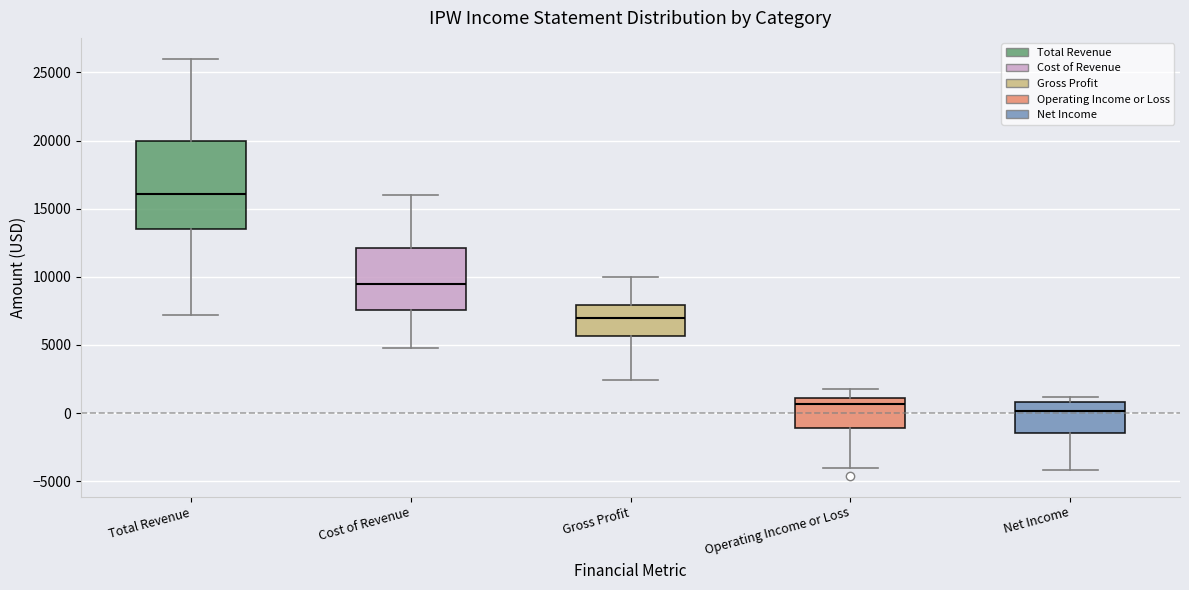

Reading left to right, read every box against the y-axis: the position of its median line, the range the box covers, and the ends of its whiskers. The values are not printed on the chart, so give them approximately, as read against the axis.

Total Revenue: median 16000, box 13500 to 20000, whiskers 7000 to 26000
Cost of Revenue: median 9500, box 7500 to 12000, whiskers 5000 to 16000
Gross Profit: median 7000, box 5500 to 8000, whiskers 2500 to 10000
Operating Income or Loss: median 500, box -1000 to 1000, whiskers -4000 to 2000
Net Income: median 0, box -1500 to 1000, whiskers -4000 to 1000 (just above the box's upper edge)